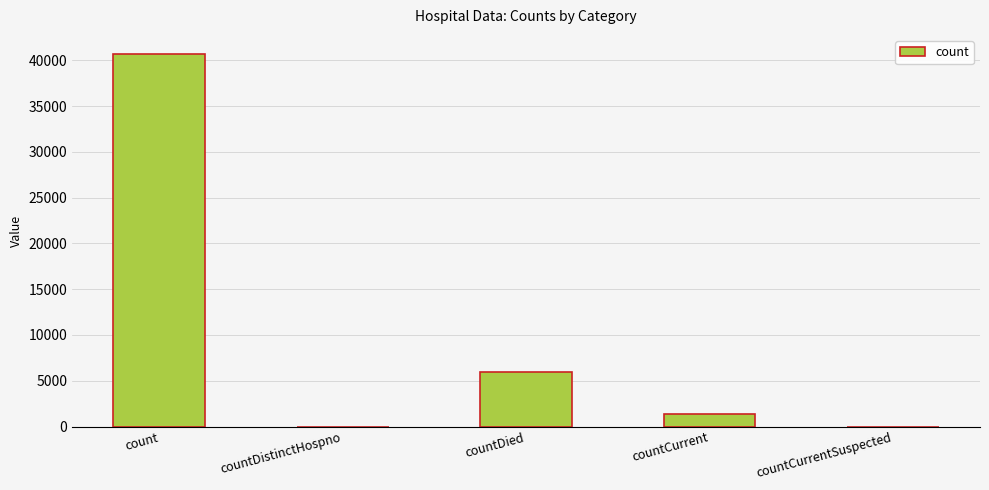

Reading left to right, what are all the values shown in this chart?

count=40742	countDistinctHospno=0	countDied=5968	countCurrent=1416	countCurrentSuspected=0